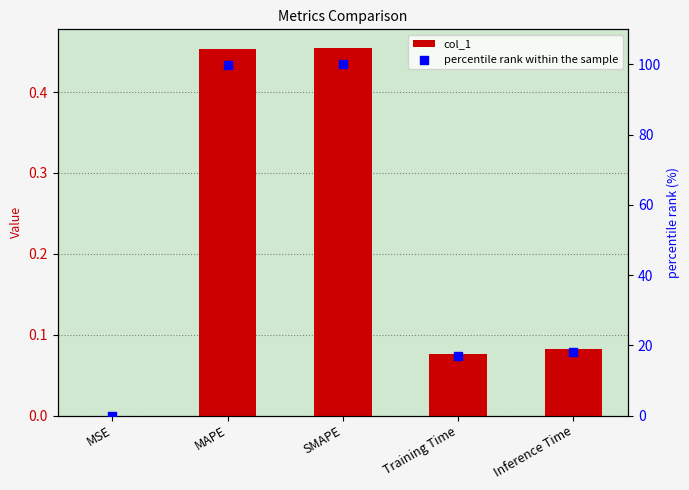

Which series has the largest Y range (max minus min)?

percentile rank within the sample